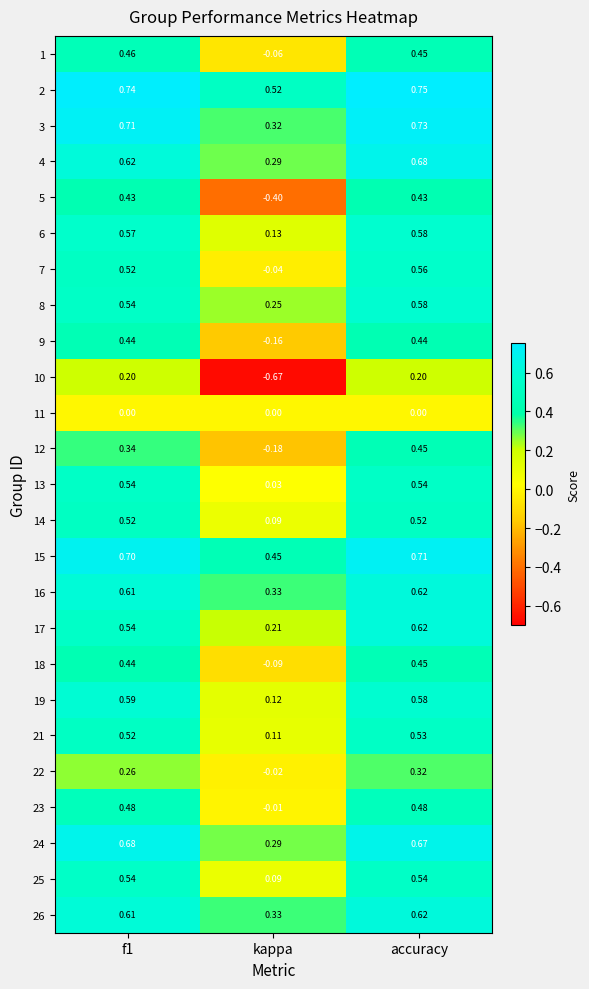

At which label does 12 reach its peak?

accuracy